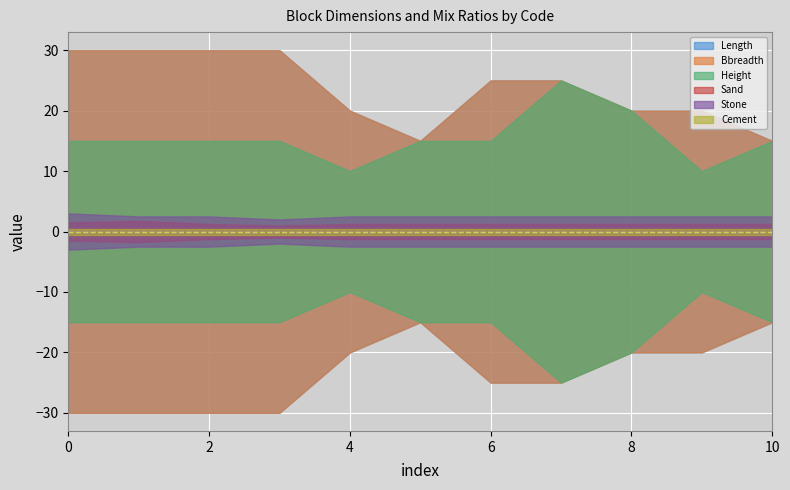

Rank the series at 3 from highest to lowest value.

Length, Bbreadth, Height, Stone, Sand, Cement